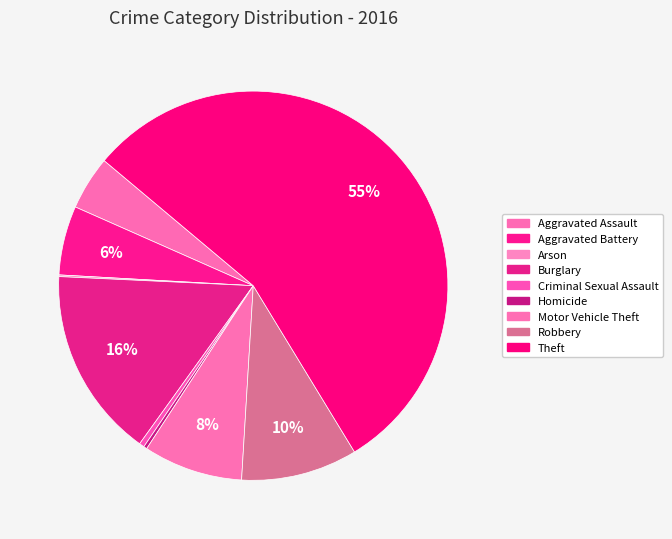

To the nearest percent, what is the combined percentage of Criminal Sexual Assault and Motor Vehicle Theft?

9%